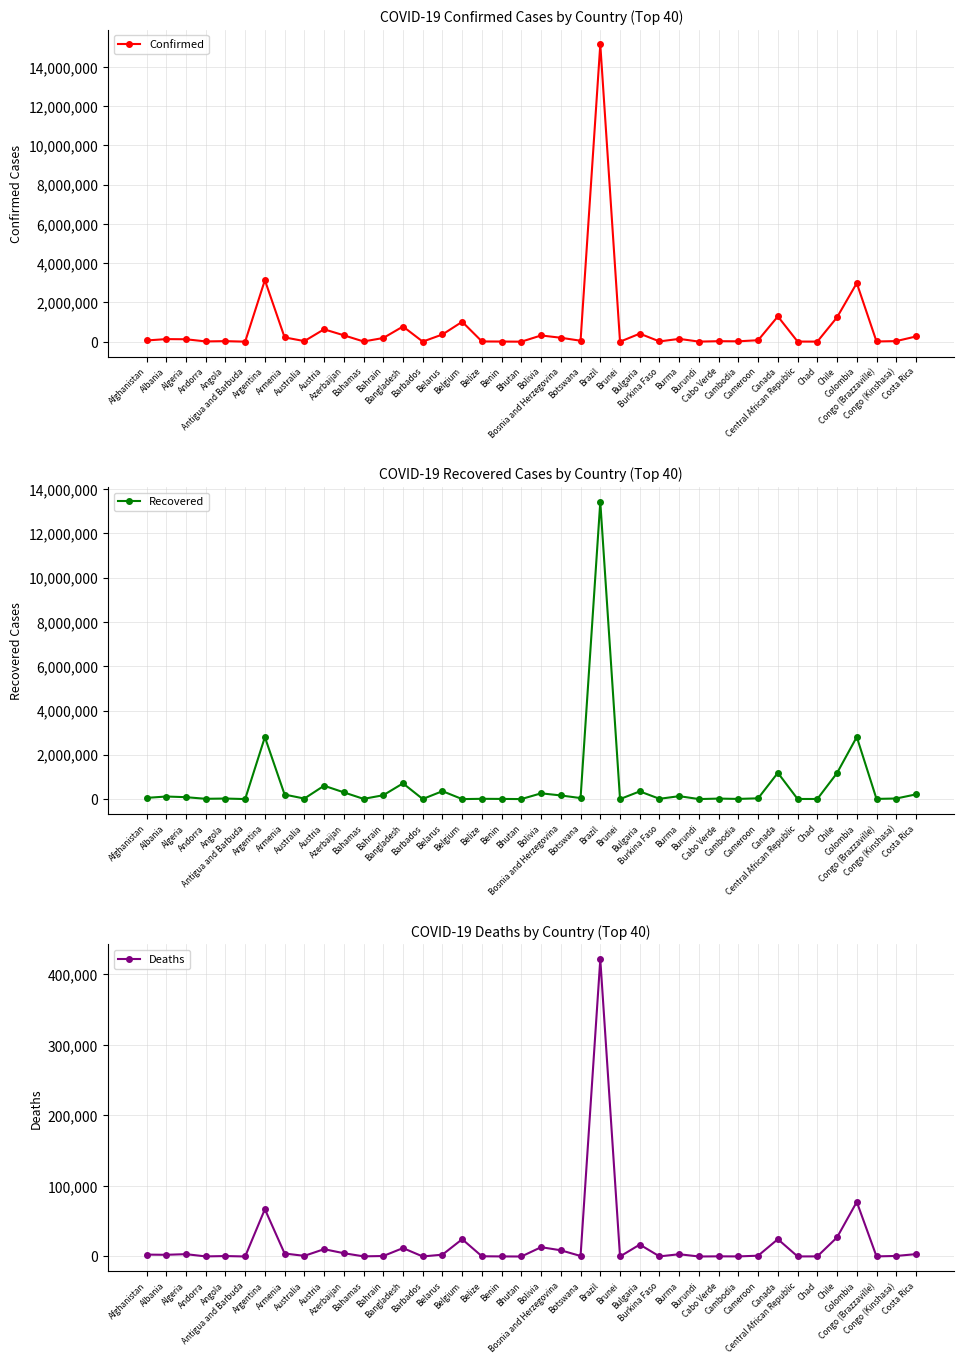

In Deaths, how many points are lower than both neighbors (excluding endpoints)?

14